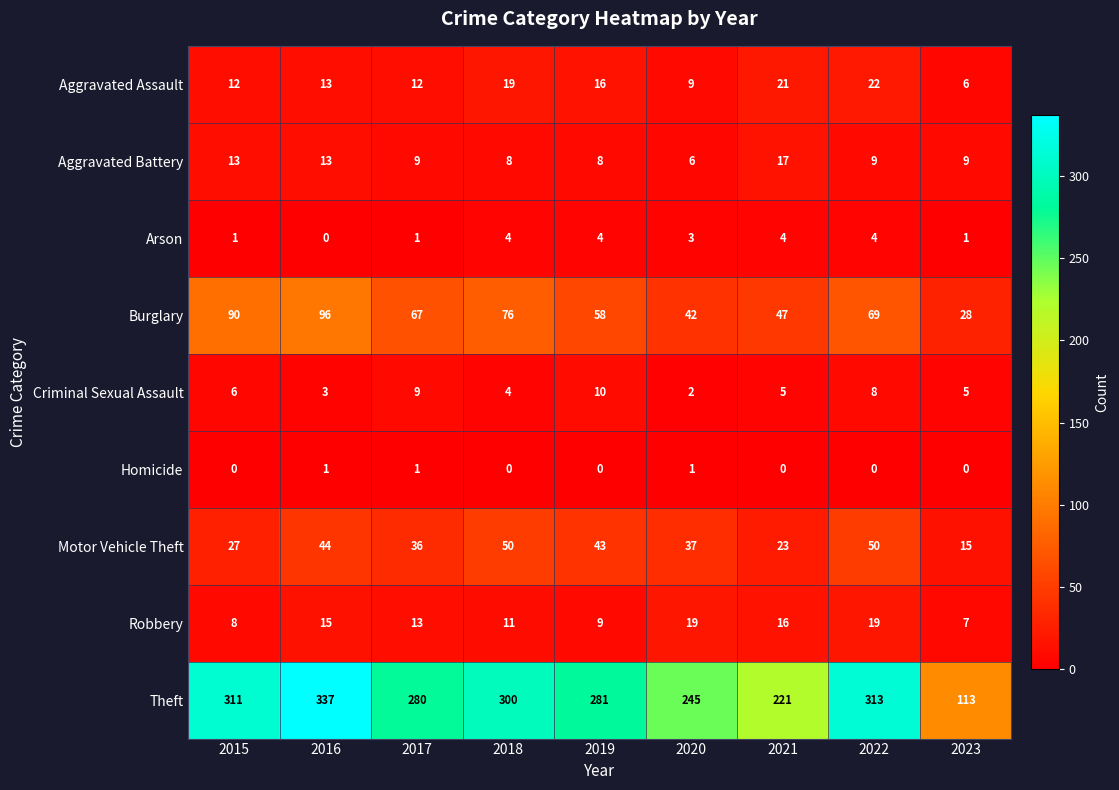

Which series has the largest range (max minus min)?

Theft